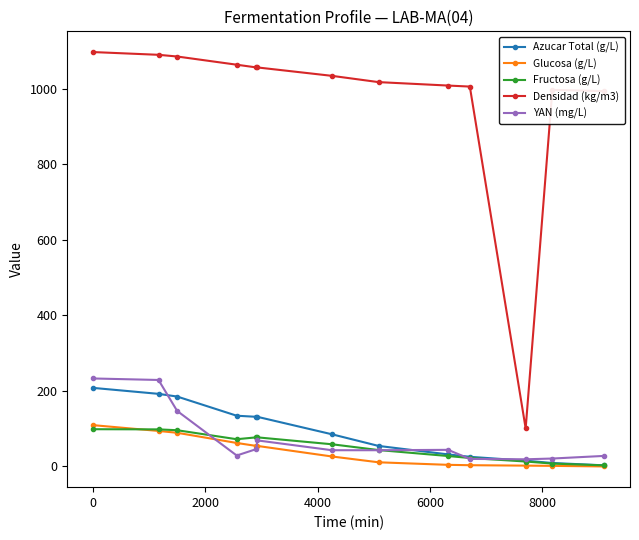

Rank the series by their maximum value, from lowest to highest.

Fructosa (g/L), Glucosa (g/L), Azucar Total (g/L), YAN (mg/L), Densidad (kg/m3)